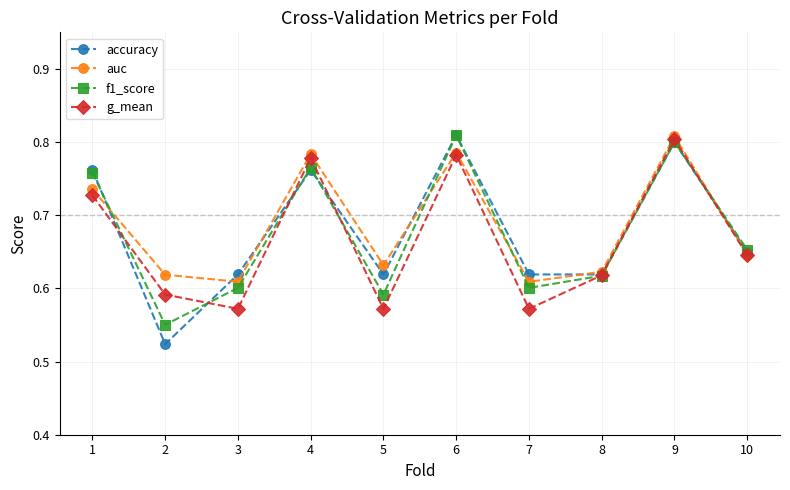

Where is the first local maximum for auc?

4